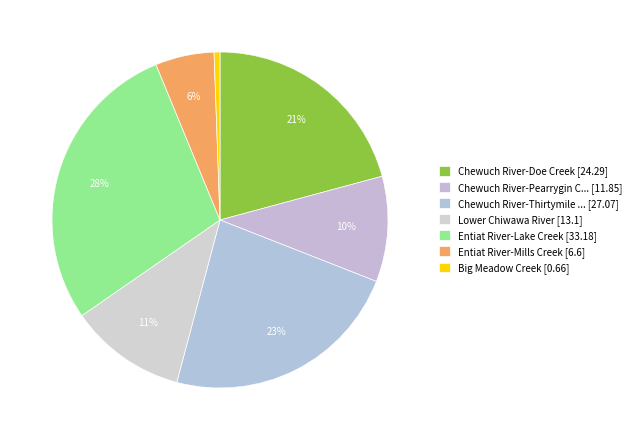

How many segments does this pie chart have?

7